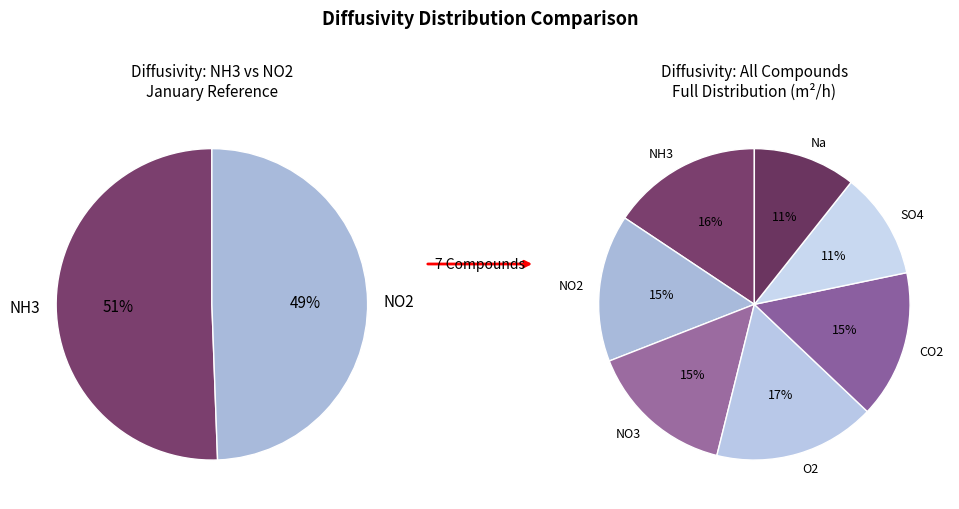

How many segments does this pie chart have?

7